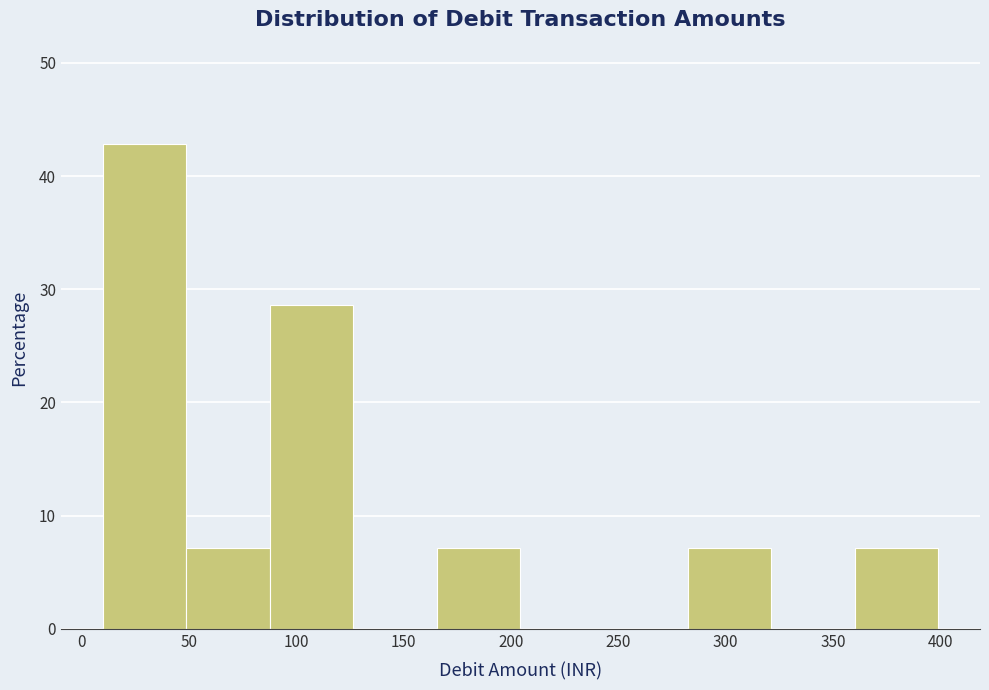

Over which range of the x-axis is the bar tallest?

10 to 50